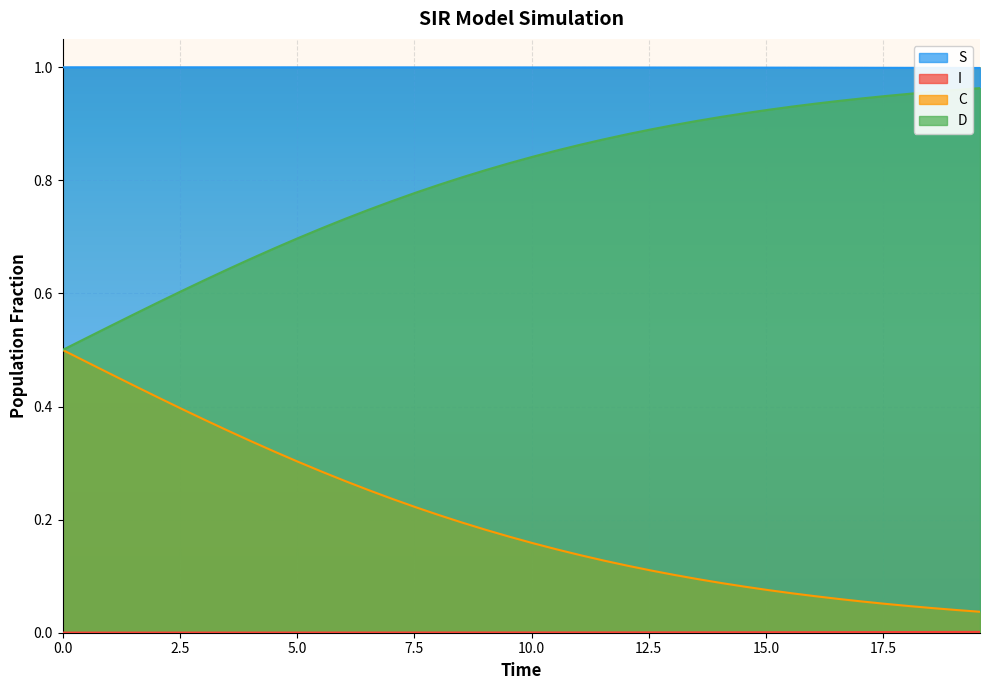

True or false: S and C intersect in this chart.

False